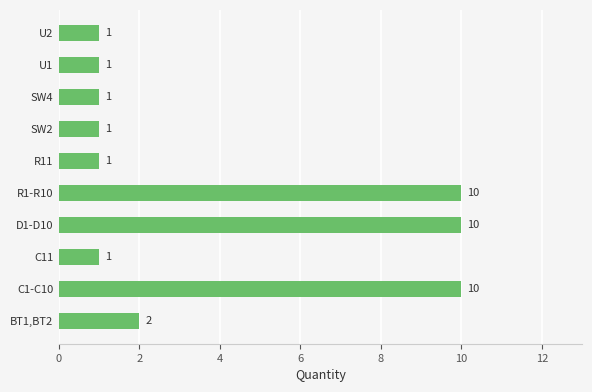

What is the average value?

4